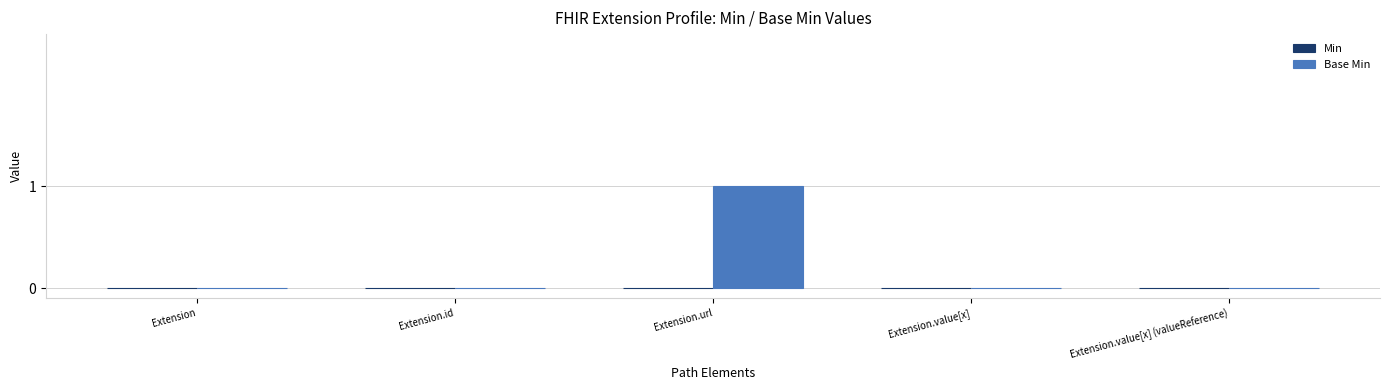

Which has a higher value, Extension.url or Extension.value[x]?

Extension.url